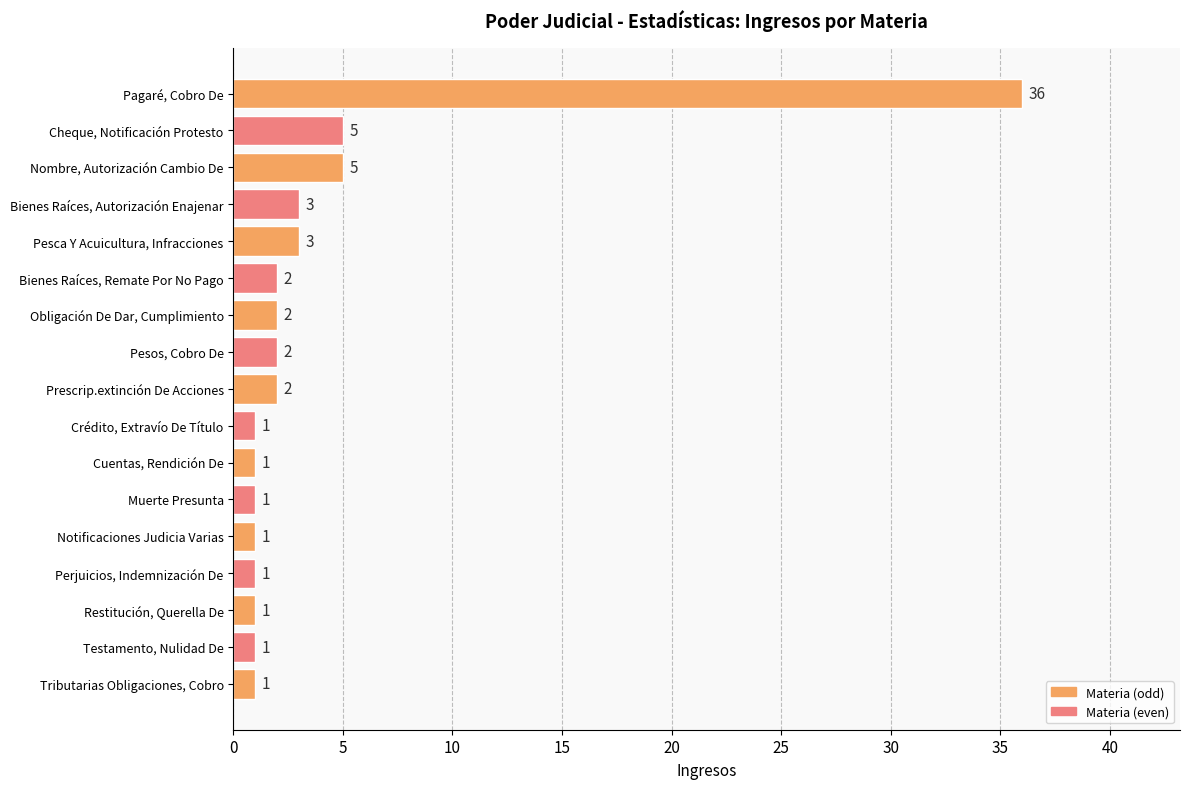

Count the number of data series in this chart.

1